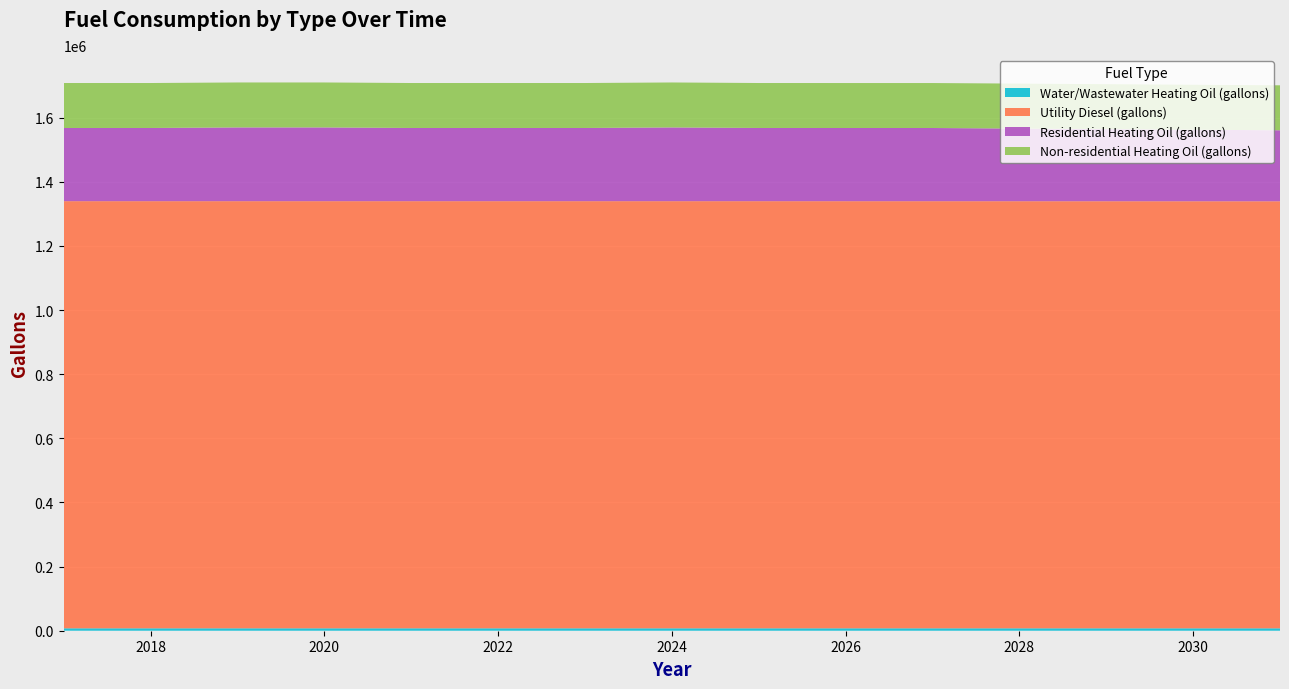

Reading left to right, transcribe all the data shown in this chart.

Water/Wastewater Heating Oil (gallons): 7510.3	7511.0	7511.7	7511.9	7511.5	7511.2	7511.5	7511.9	7511.4	7509.4	7506.0	7501.3	7497.2	7491.6	7484.8
Utility Diesel (gallons): 1332285.9	1332285.9	1332285.9	1332285.9	1332285.9	1332285.9	1332285.9	1332285.9	1332285.9	1332221.8	1332221.8	1332157.7	1332093.6	1332029.5	1331965.4
Residential Heating Oil (gallons): 228266.8	228266.8	229967.8	229967.8	228266.8	228266.8	228266.8	229967.8	228266.8	228266.8	228266.8	226565.8	224864.8	223163.8	221462.8
Non-residential Heating Oil (gallons): 140240.6	140240.6	140240.6	140240.6	140240.6	140240.6	140240.6	140240.6	140240.6	140240.6	140240.6	140240.6	140240.6	140240.6	140240.6